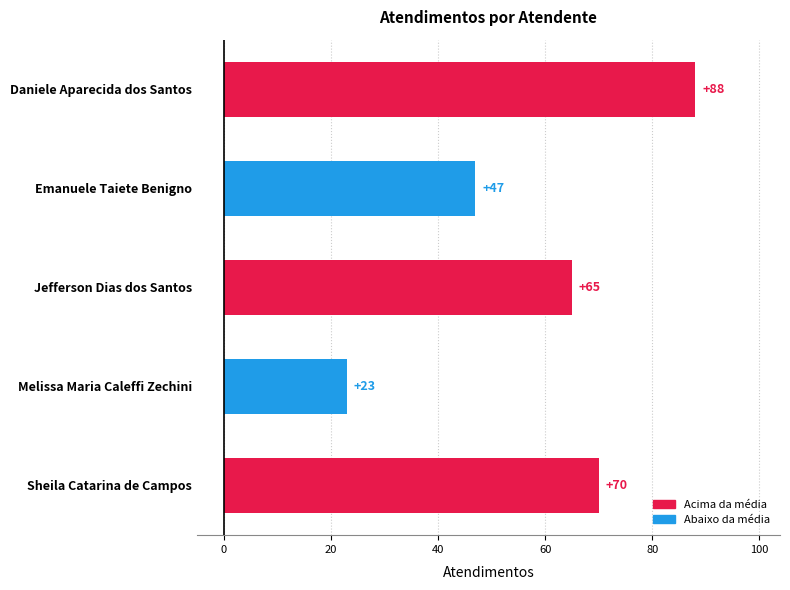

At which label is the value closest to 55?

Emanuele Taiete Benigno